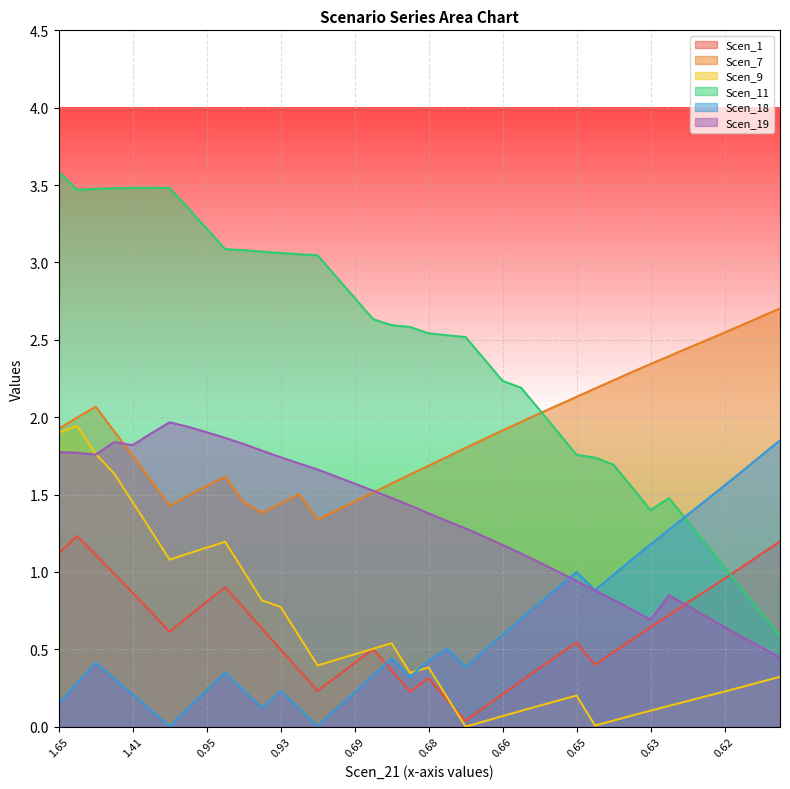

How many data points in Scen_19 are above 1?

28